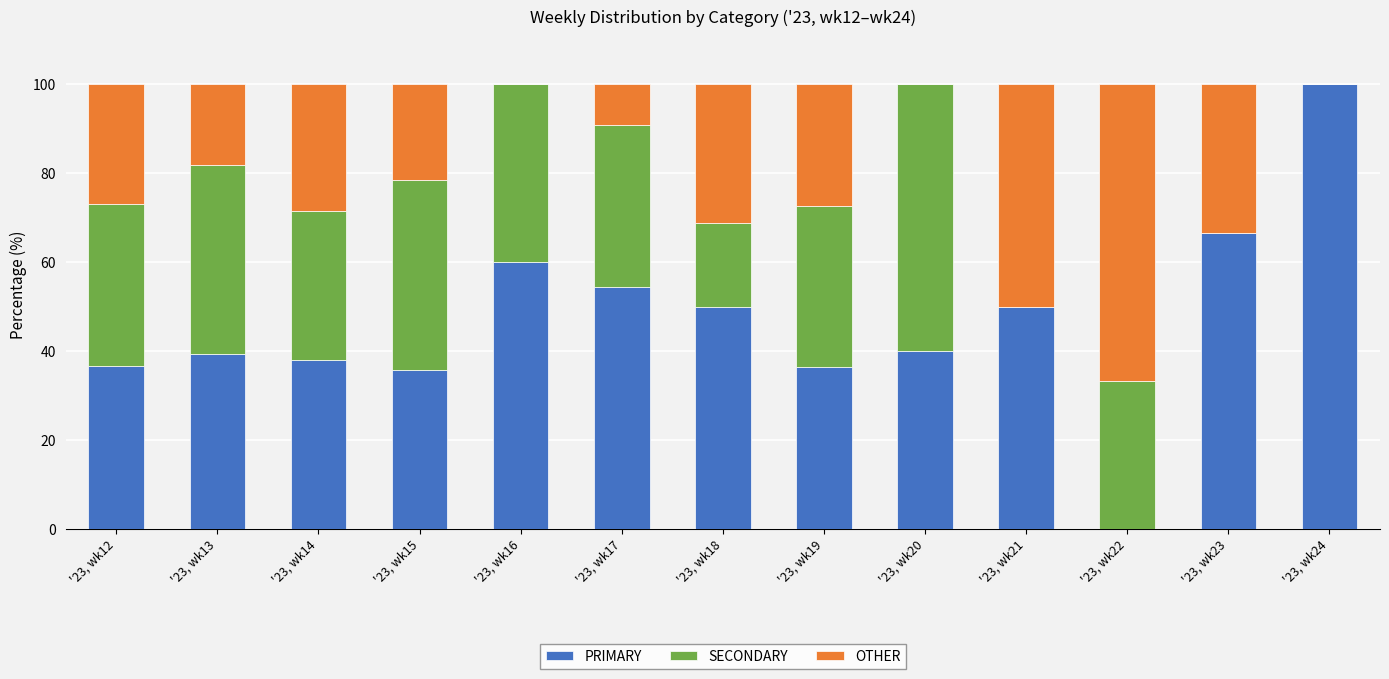

What is the total value across all series at '23, wk17?

100.0